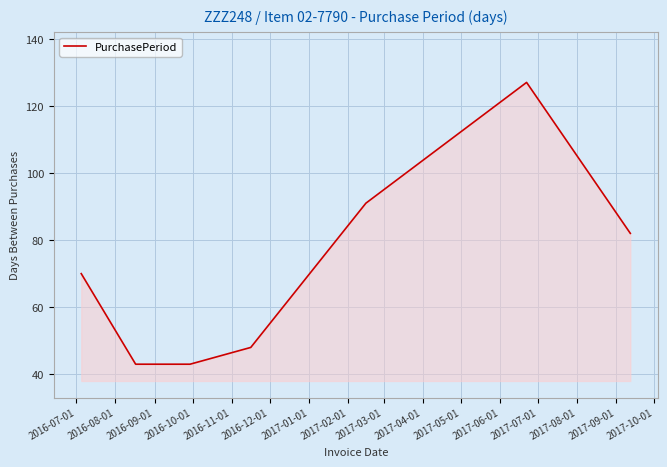

What is the maximum value shown in the chart?

127